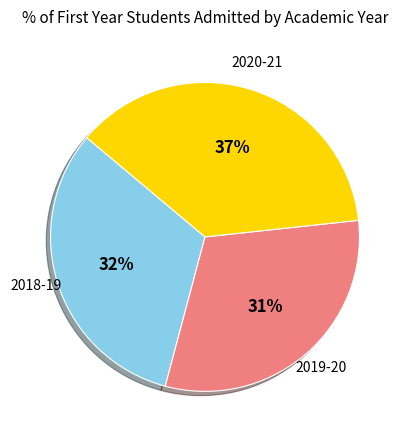

How many slices are in this pie chart?

3